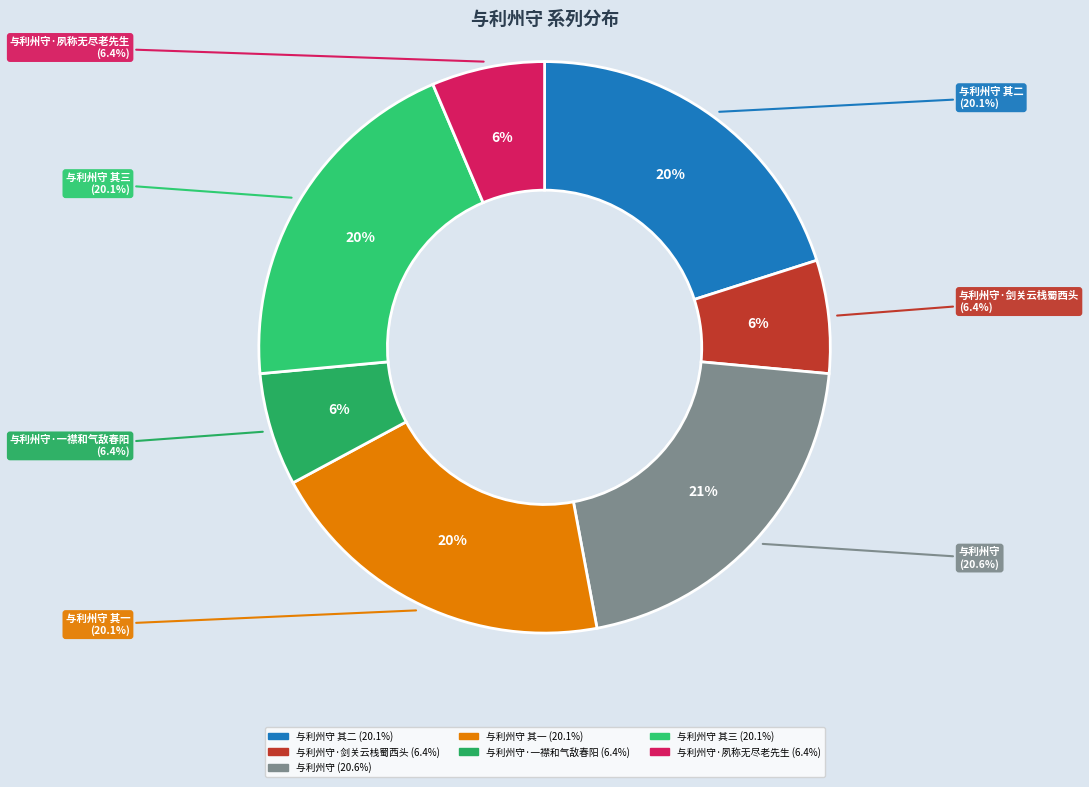

What is the ratio of the value at 与利州守·夙称无尽老先生 to the value at 与利州守·一襟和气敌春阳?

1.0